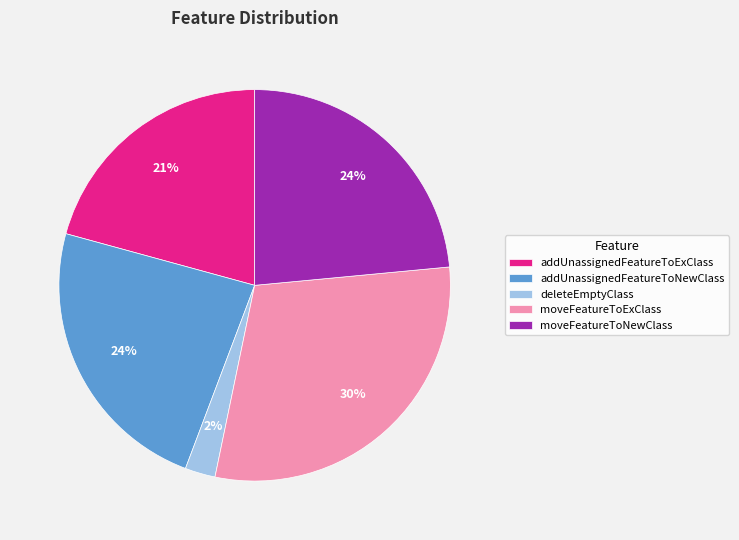

To the nearest percent, what is the average slice percentage?

20%